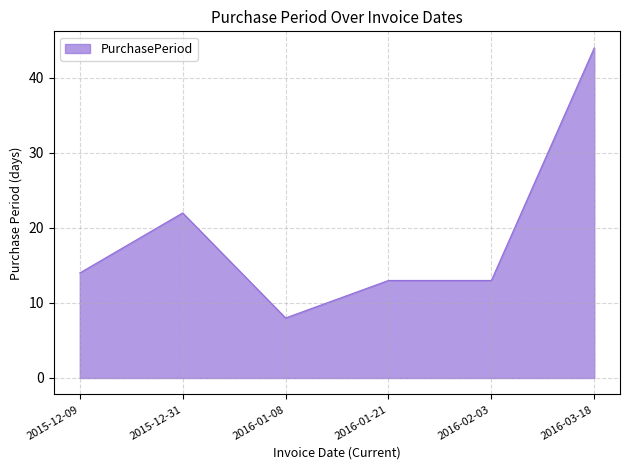

What is the minimum value shown in the chart?

8